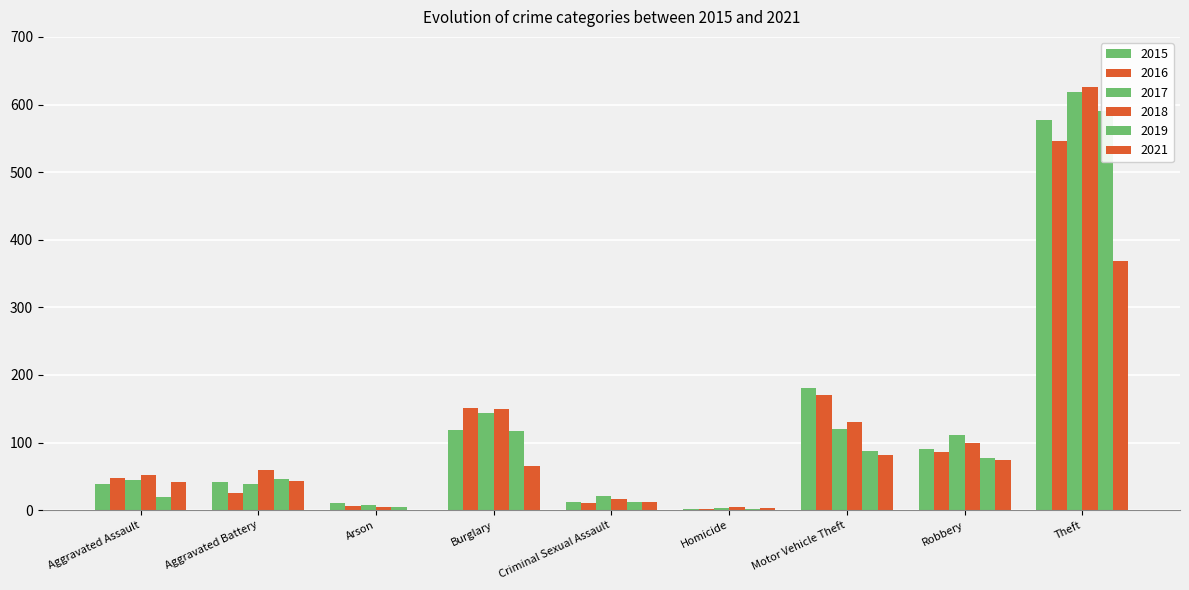

What is the average value of the 2018 series?

127